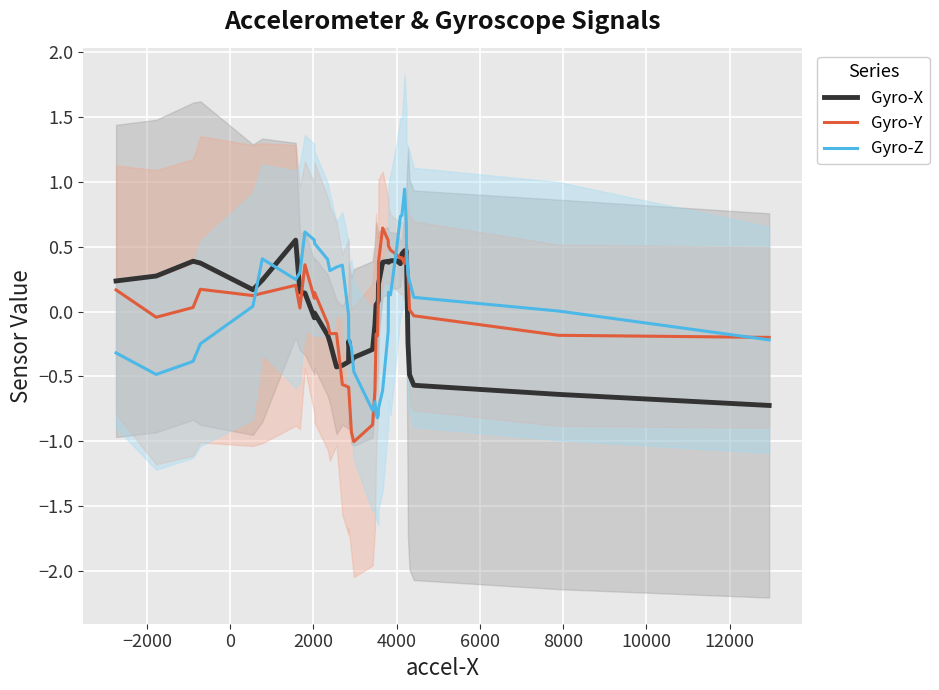

Reading left to right, list all the values displayed in this chart.

Gyro-X: 0.2	0.3	0.4	0.4	0.2	0.2	0.5	0.2	0.1	-0.0	-0.0	-0.2	-0.2	-0.4	-0.4	-0.4	-0.2	-0.4	-0.4	-0.3	-0.1	0.1	0.1	0.1	0.2	0.4	0.4	0.4	0.4	0.4	0.4	0.4	0.5	0.5	0.5	-0.2	-0.5	-0.6	-0.6	-0.7
Gyro-Y: 0.2	-0.0	0.0	0.2	0.1	0.1	0.2	0.0	0.4	0.1	0.1	-0.1	-0.2	-0.2	-0.6	-0.6	-0.6	-0.9	-1.0	-0.9	-0.6	-0.2	-0.2	0.1	0.4	0.6	0.5	0.5	0.5	0.4	0.4	0.4	0.4	0.4	0.5	0.3	0.0	-0.0	-0.2	-0.2
Gyro-Z: -0.3	-0.5	-0.4	-0.2	0.0	0.4	0.2	0.3	0.6	0.6	0.5	0.4	0.3	0.3	0.4	-0.0	-0.2	-0.3	-0.5	-0.8	-0.7	-0.8	-0.8	-0.8	-0.7	-0.6	-0.2	0.1	0.1	0.5	0.7	0.7	0.9	0.7	0.5	0.3	0.2	0.1	0.0	-0.2